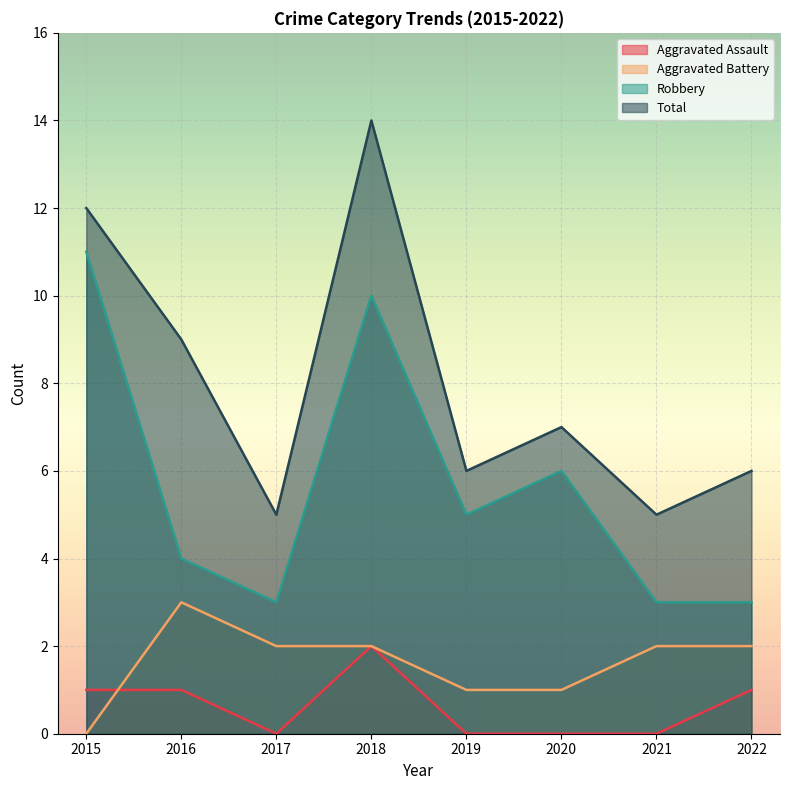

Between 2019 and 2020, which is larger?

2019